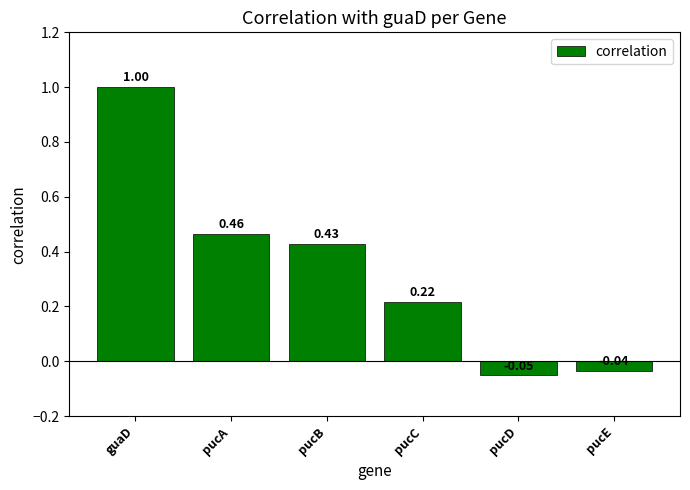

How many distinct data groups are displayed?

1